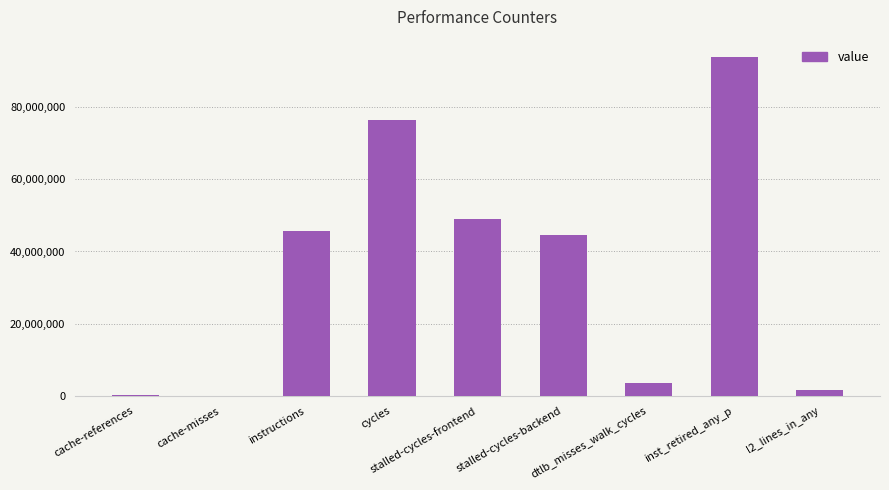

What is the maximum value shown in the chart?

93981028